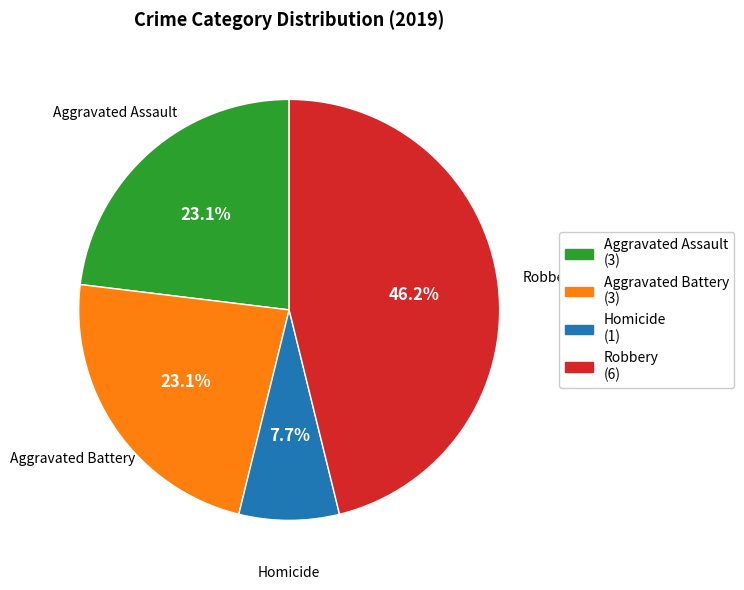

How many slices are in this pie chart?

4